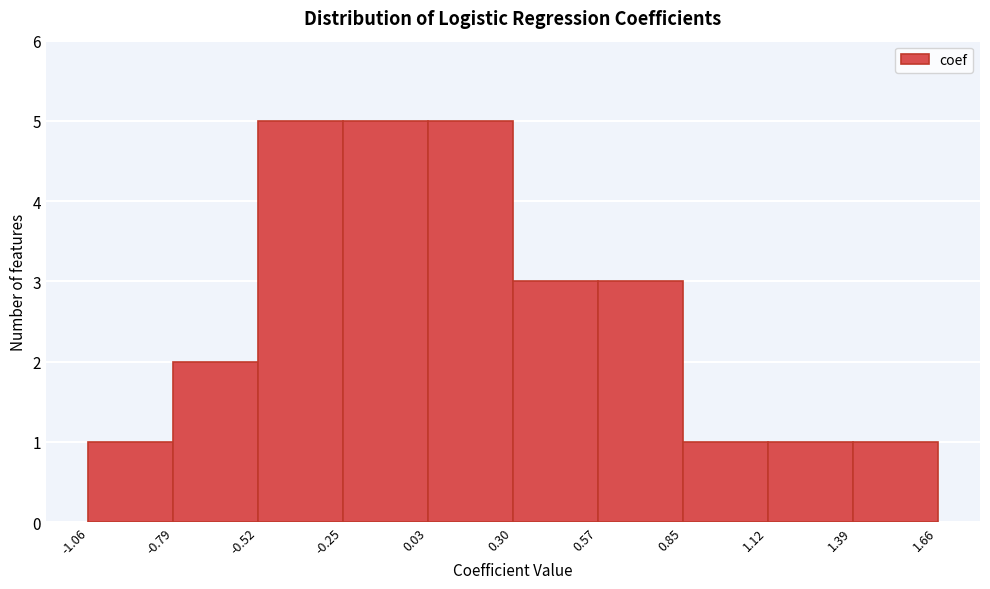

Reading left to right, list every bar in this chart as the range it spans on the x-axis followed by its height. The values are not printed on the chart, so give them approximately, as read against the axis.

-1.06 to -0.79: 1
-0.79 to -0.52: 2
-0.52 to -0.25: 5
-0.25 to 0.03: 5
0.03 to 0.30: 5
0.30 to 0.57: 3
0.57 to 0.85: 3
0.85 to 1.12: 1
1.12 to 1.39: 1
1.39 to 1.66: 1